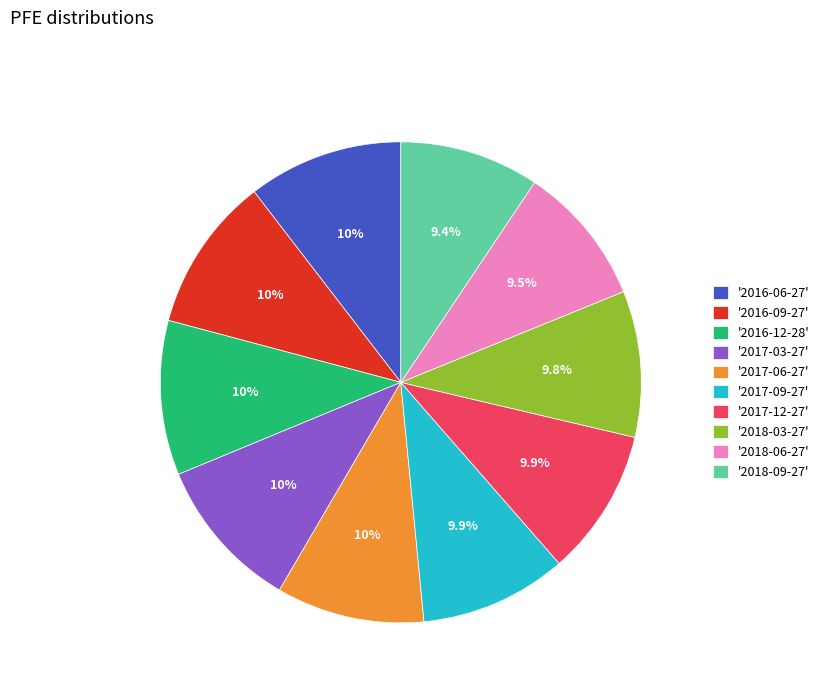

Combined, do '2017-03-27' and '2018-06-27' account for over 50%?

No